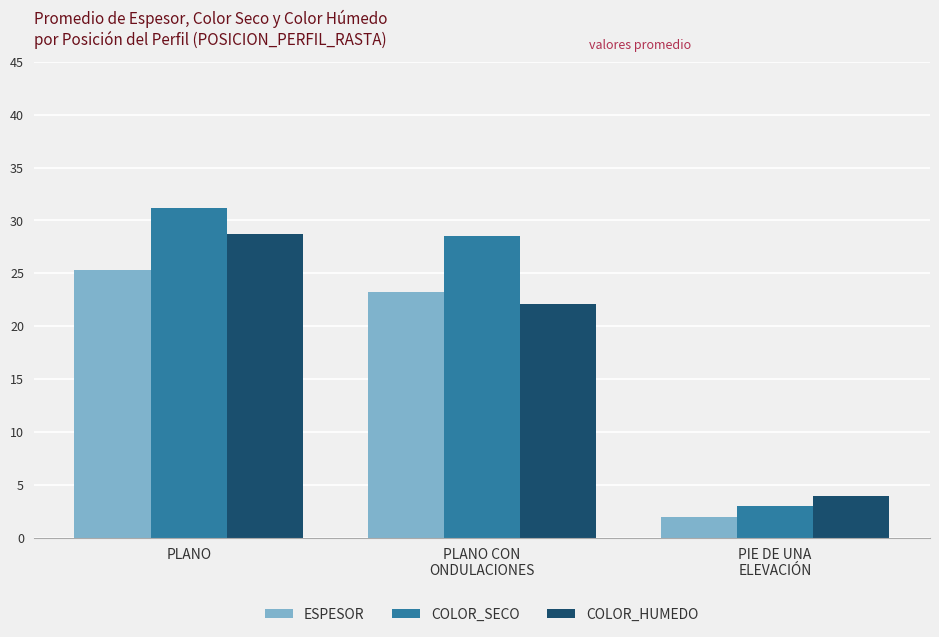

Rank the categories by ESPESOR value from highest to lowest.

PLANO, PLANO CON
ONDULACIONES, PIE DE UNA
ELEVACIÓN